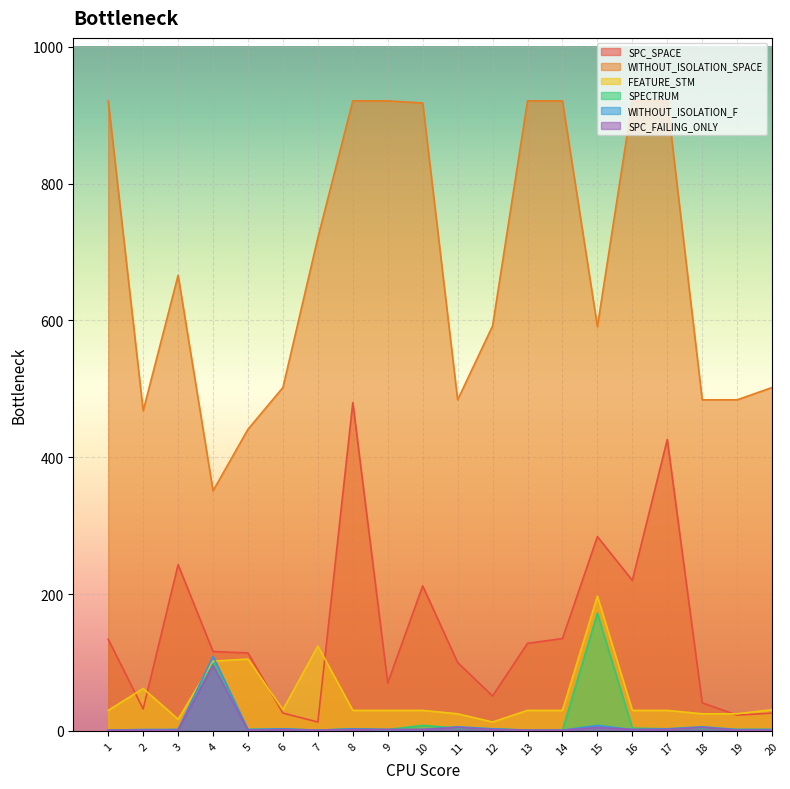

Rank the categories by FEATURE_STM value from lowest to highest.

12, 3, 11, 18, 19, 1, 8, 9, 10, 13, 14, 16, 17, 6, 20, 2, 4, 5, 7, 15